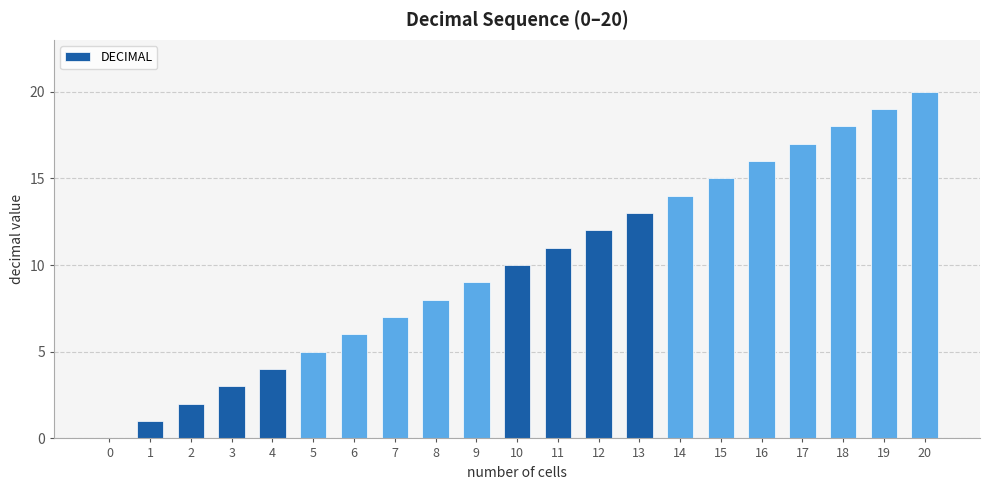

Are the bars horizontal?

No